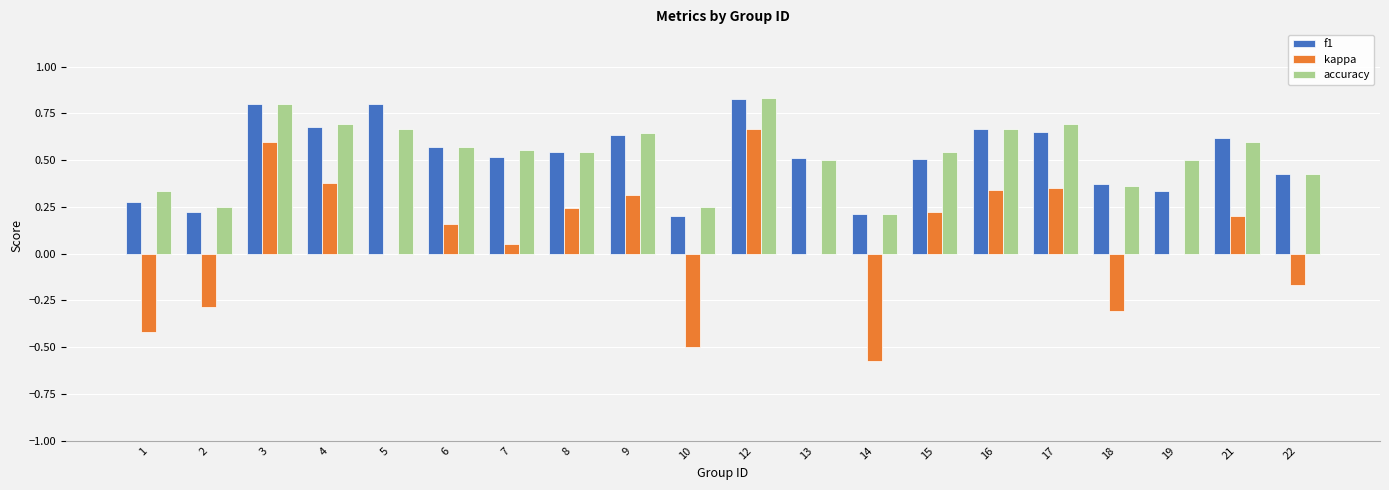

Count the number of categories in the chart.

20